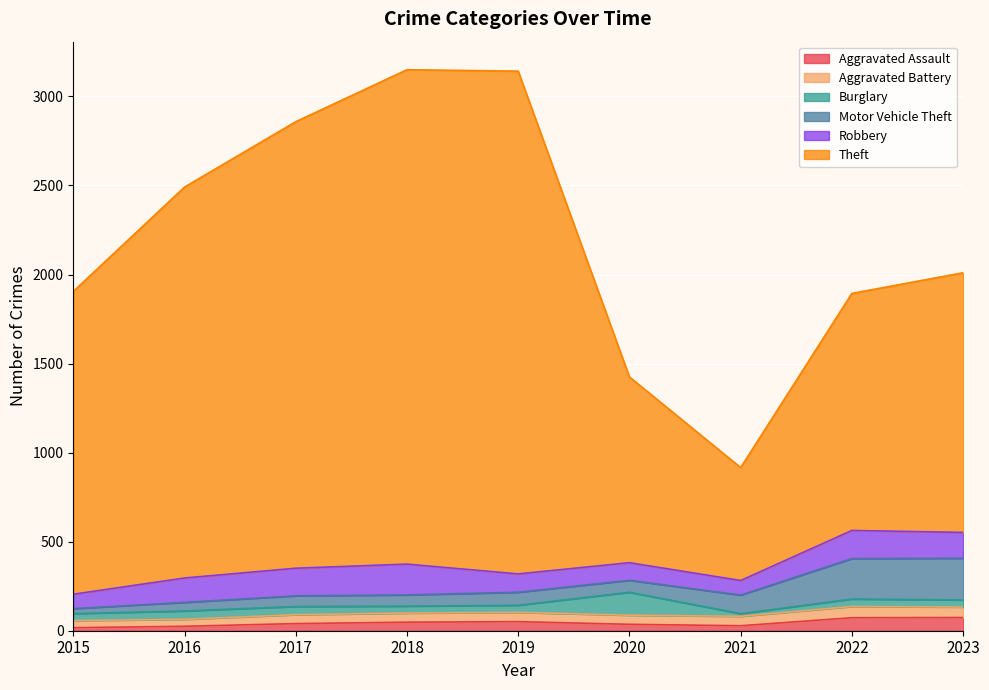

Which series has the largest range (max minus min)?

Theft